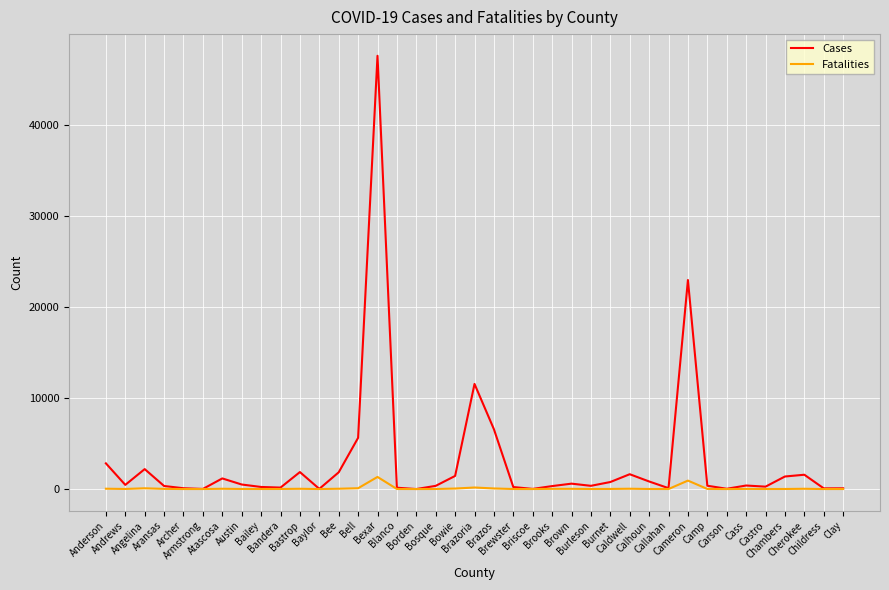

Which series has the widest spread of values?

Cases